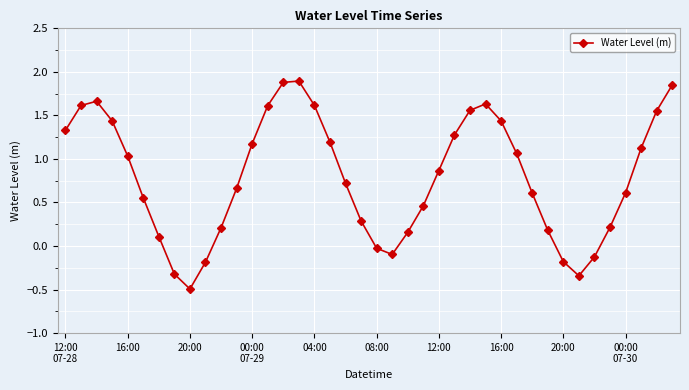

What is the difference between the maximum and second lowest values?

2.2